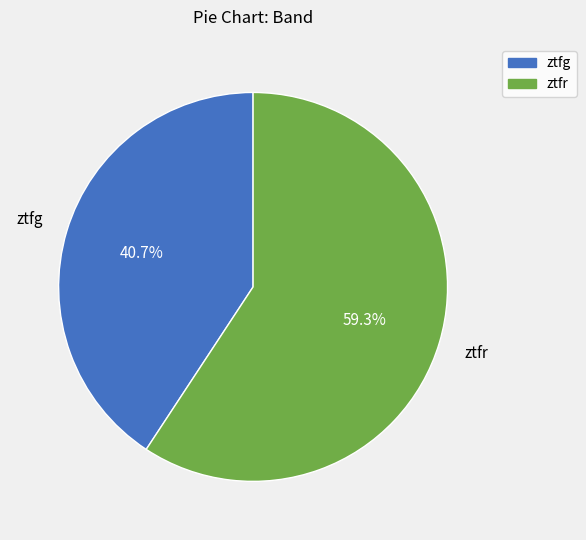

The ztfg slice represents 41% of the pie. True or false?

True